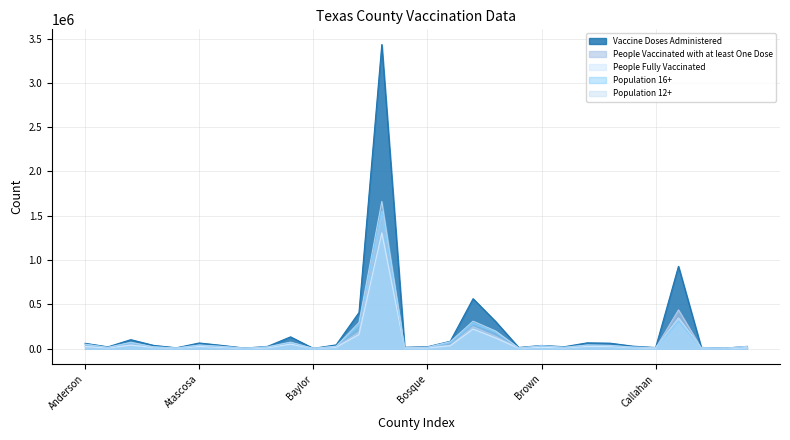

What is the difference between the maximum and second lowest values in the People Fully Vaccinated series?

1304849